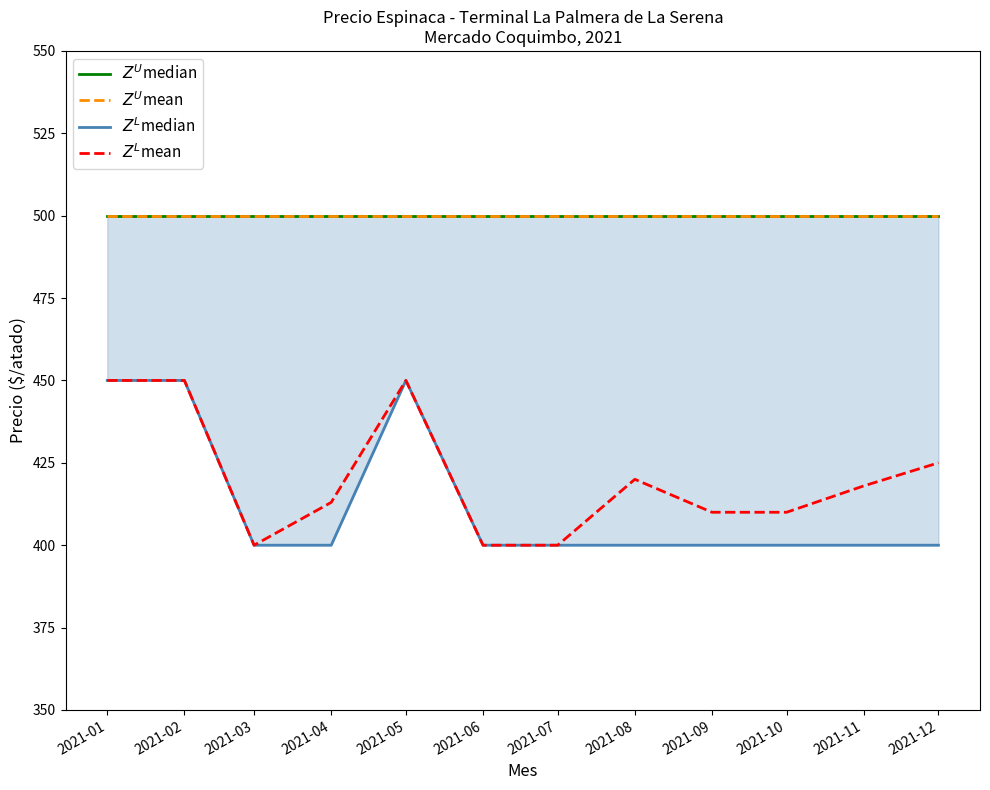

True or false: $Z^L$median has more than 0 points higher than both neighbors.

True